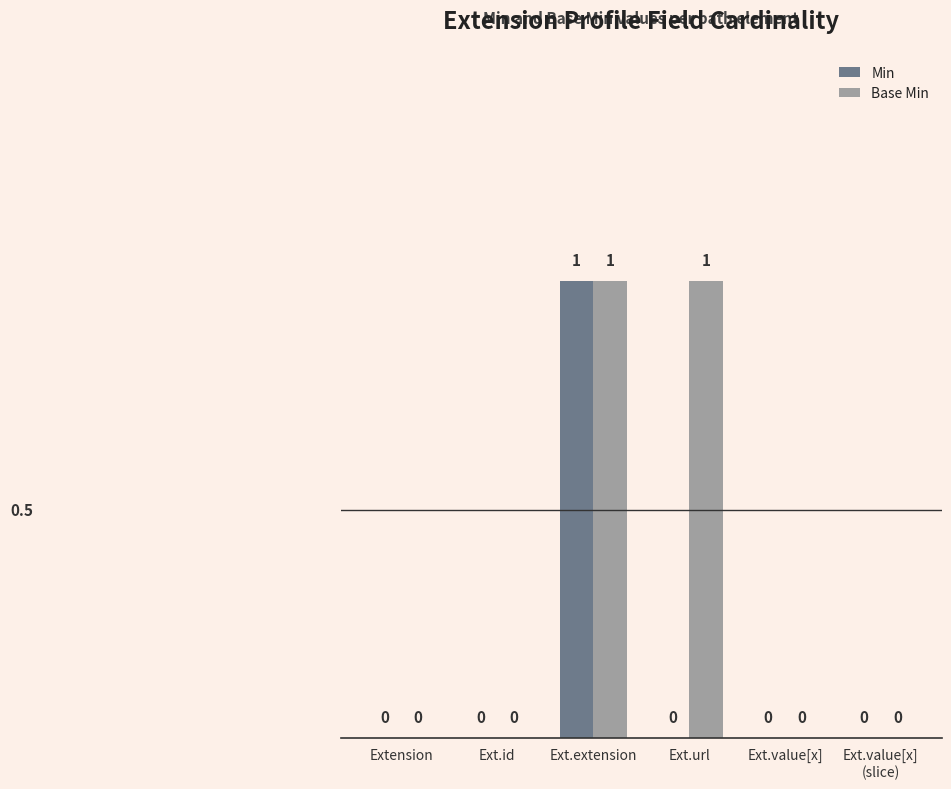

Which series has the largest total across all categories?

Base Min